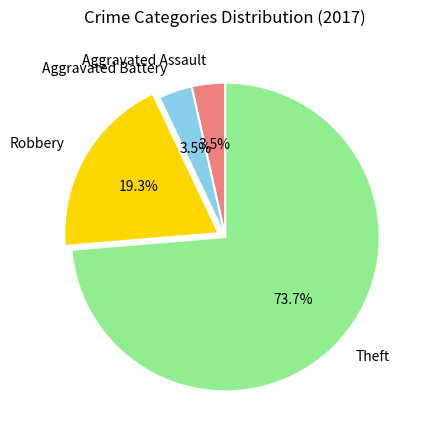

What portion of the pie excludes Aggravated Assault?

96.5%